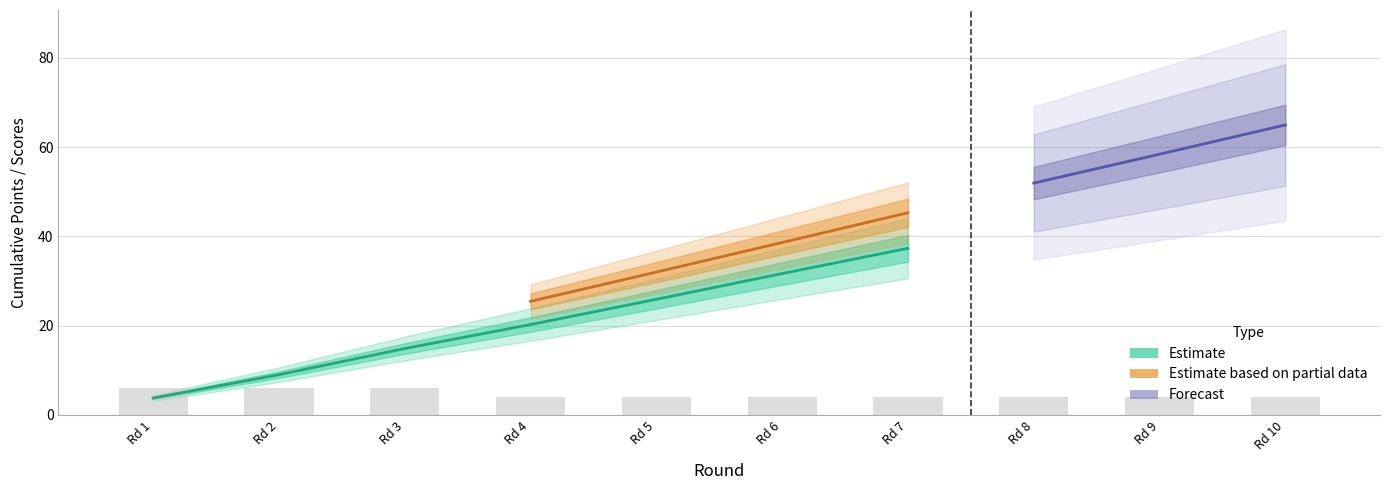

Reading right to left, list all the values displayed in this chart.

points_A: 54.5	48.7	43.2	37.3	31.7	25.9	20.2	14.9	9.0	3.8
points_B: 65.0	58.4	51.9	45.3	38.6	32.0	25.4	19.2	12.5	6.4
T_B: 8.0	8.0	8.0	8.0	8.0	8.0	8.0	8.0	8.0	8.0
C_B: 2.0	2.0	2.0	2.0	2.0	2.0	2.0	2.0	2.0	2.0
CS_B: 4.0	4.0	4.0	4.0	4.0	4.0	4.0	6.0	6.0	6.0